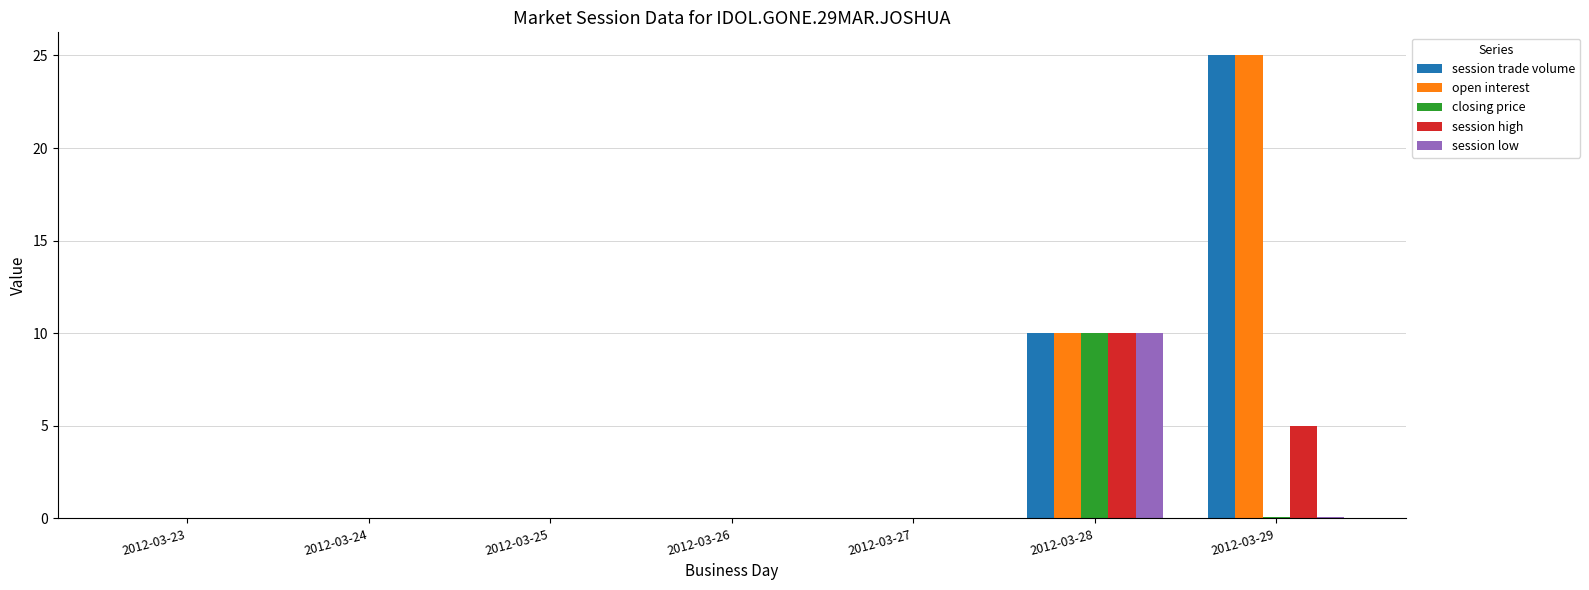

At which label is open interest closest to 12?

2012-03-28